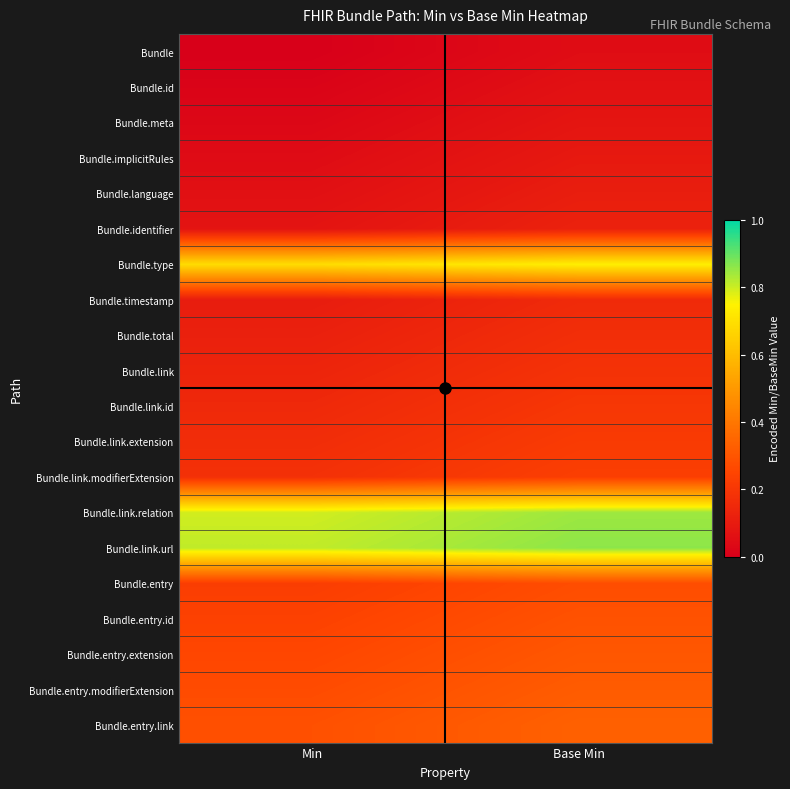

Reading left to right, list all the values displayed in this chart.

Bundle: Min=0.0	Base Min=0.1
Bundle.id: Min=0.0	Base Min=0.1
Bundle.meta: Min=0.0	Base Min=0.1
Bundle.implicitRules: Min=0.0	Base Min=0.1
Bundle.language: Min=0.1	Base Min=0.1
Bundle.identifier: Min=0.1	Base Min=0.1
Bundle.type: Min=0.7	Base Min=0.7
Bundle.timestamp: Min=0.1	Base Min=0.2
Bundle.total: Min=0.1	Base Min=0.2
Bundle.link: Min=0.1	Base Min=0.2
Bundle.link.id: Min=0.1	Base Min=0.2
Bundle.link.extension: Min=0.2	Base Min=0.2
Bundle.link.modifierExtension: Min=0.2	Base Min=0.2
Bundle.link.relation: Min=0.8	Base Min=0.8
Bundle.link.url: Min=0.8	Base Min=0.9
Bundle.entry: Min=0.2	Base Min=0.3
Bundle.entry.id: Min=0.2	Base Min=0.3
Bundle.entry.extension: Min=0.3	Base Min=0.3
Bundle.entry.modifierExtension: Min=0.3	Base Min=0.3
Bundle.entry.link: Min=0.3	Base Min=0.3